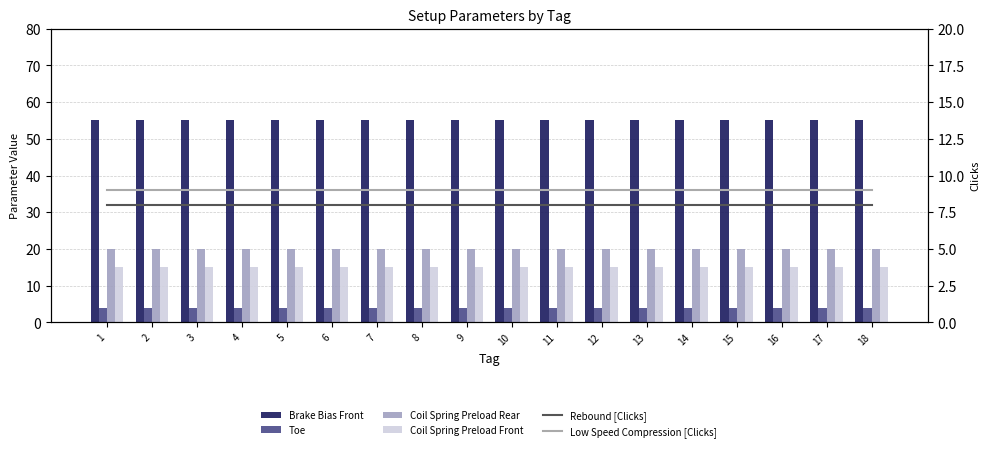

Is the value of Low Speed Compression [Clicks] at 10 greater than the value of Coil Spring Preload Rear at 9?

No